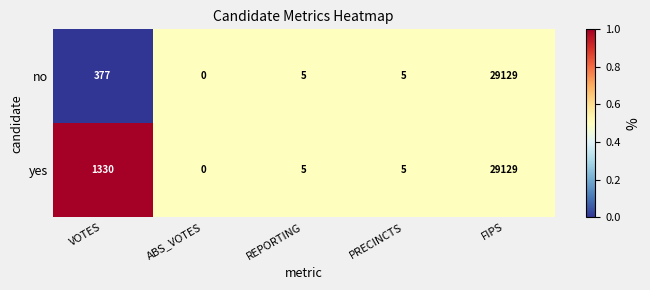

Rank the series by their average value, from lowest to highest.

no, yes